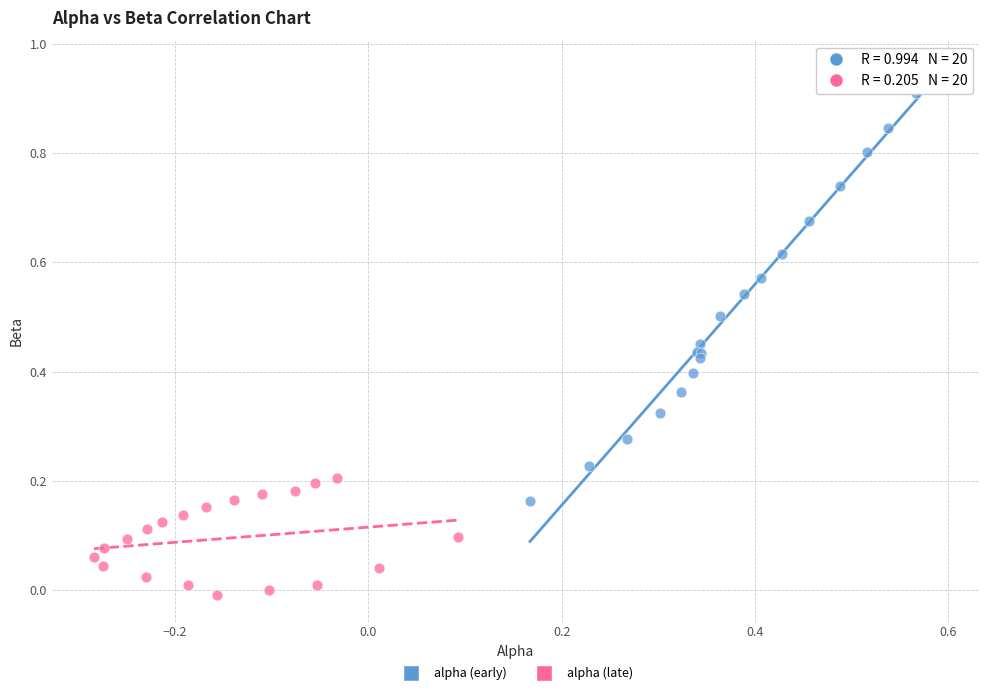

Which series has the largest Y range (max minus min)?

alpha (early)